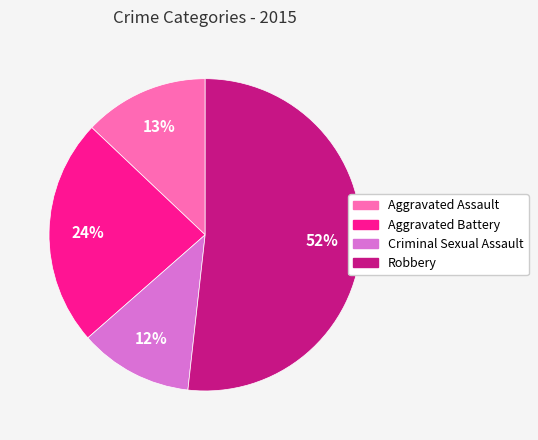

Rank the categories by value from highest to lowest.

Robbery, Aggravated Battery, Aggravated Assault, Criminal Sexual Assault